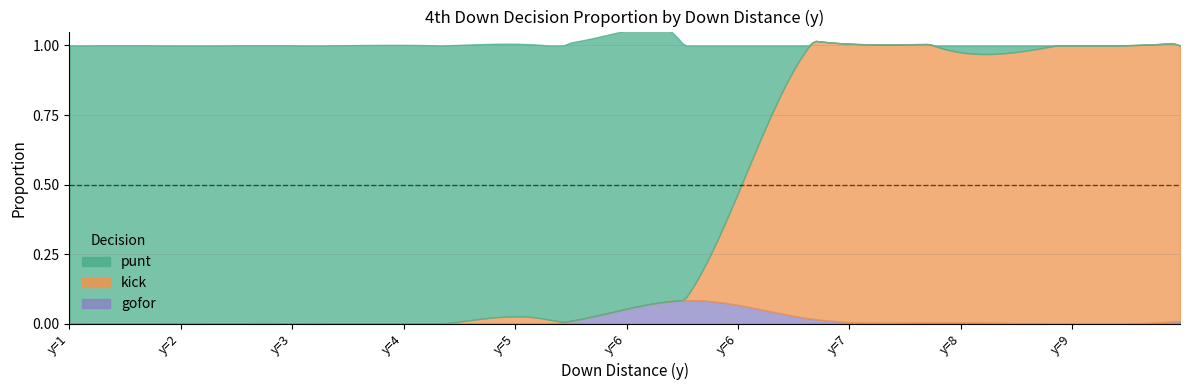

How many data points does each series have?

40